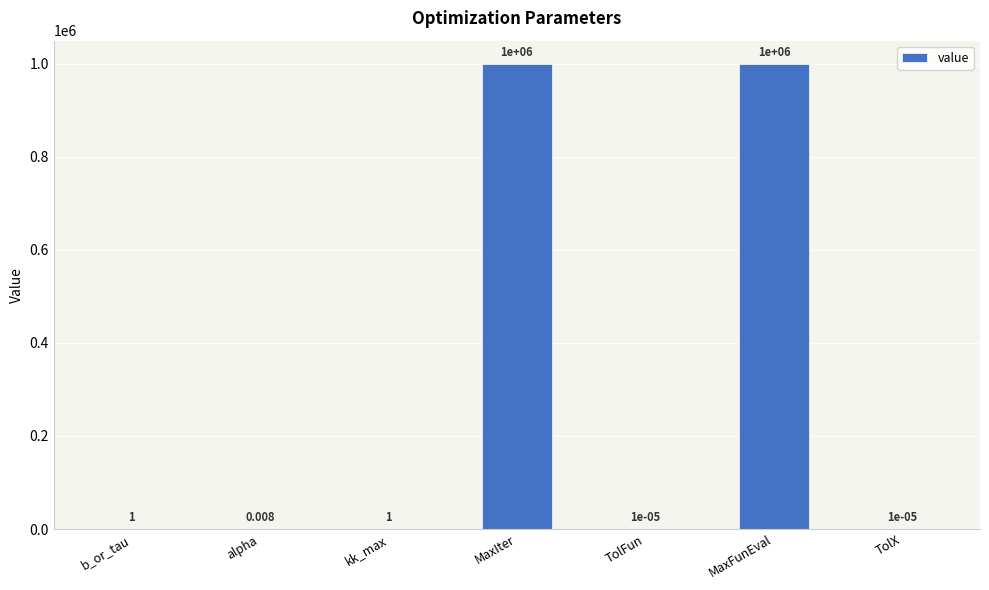

Between b_or_tau and MaxFunEval, which is larger?

MaxFunEval